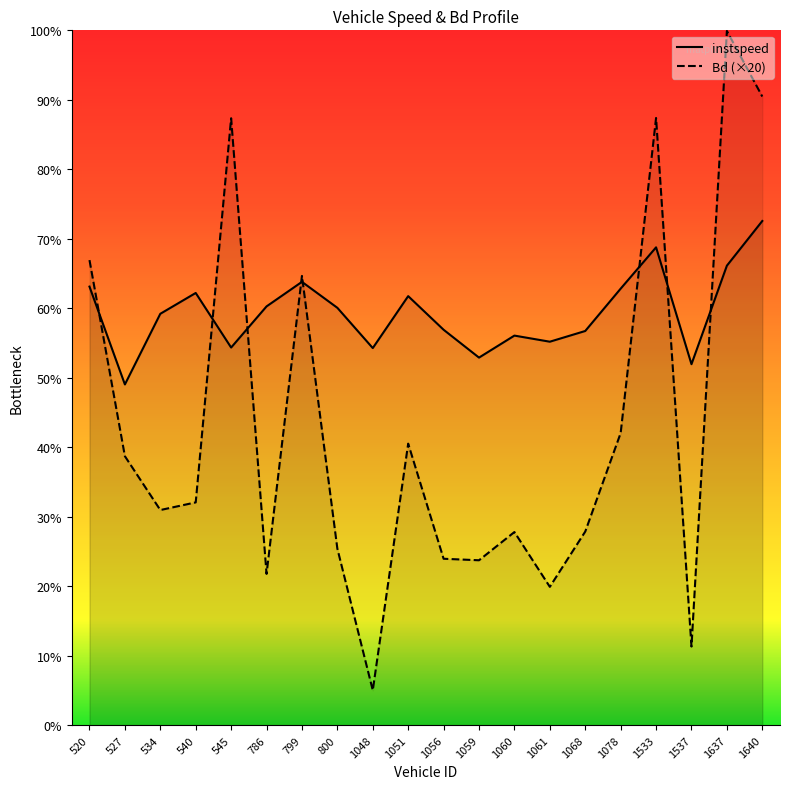

What is the difference between the Bd values at 1048 and 545?

16.5